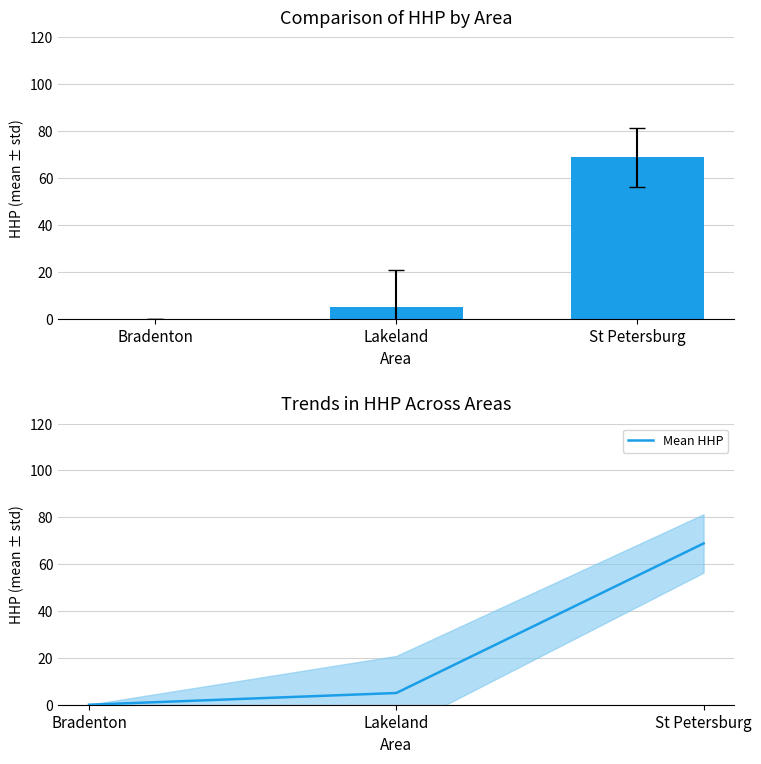

What is the maximum value shown in the chart?

68.8